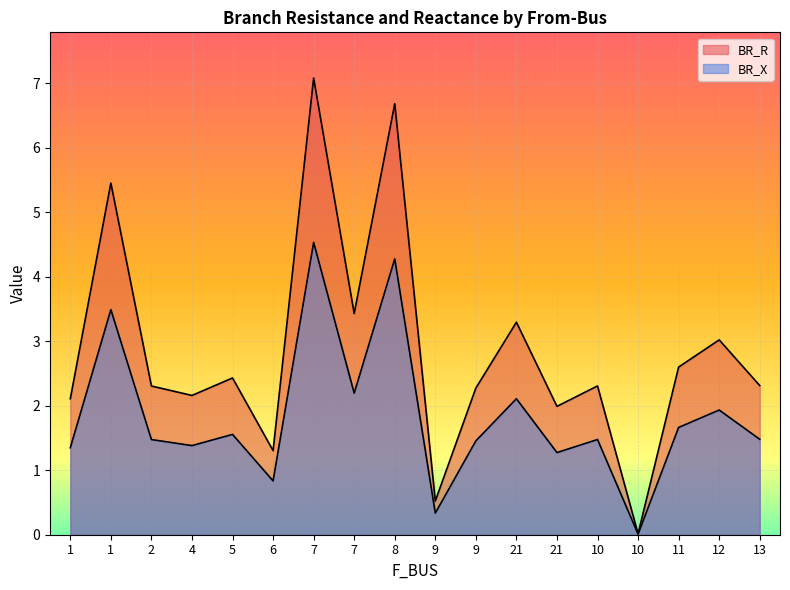

How many interior local valleys does the BR_R series have?

6